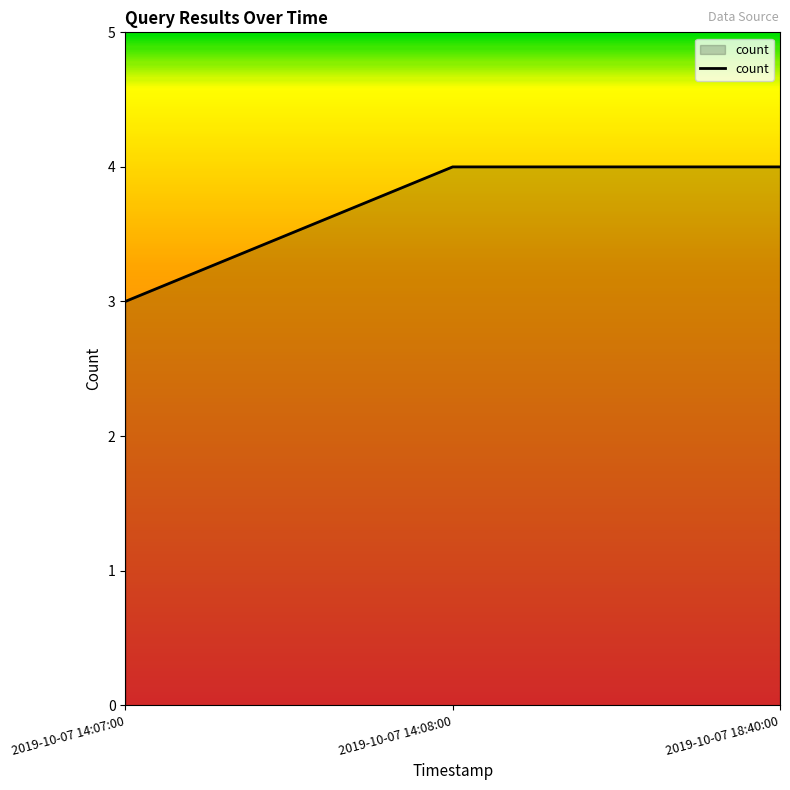

The chart shows a value of 4 at 2019-10-07 14:08:00. True or false?

True